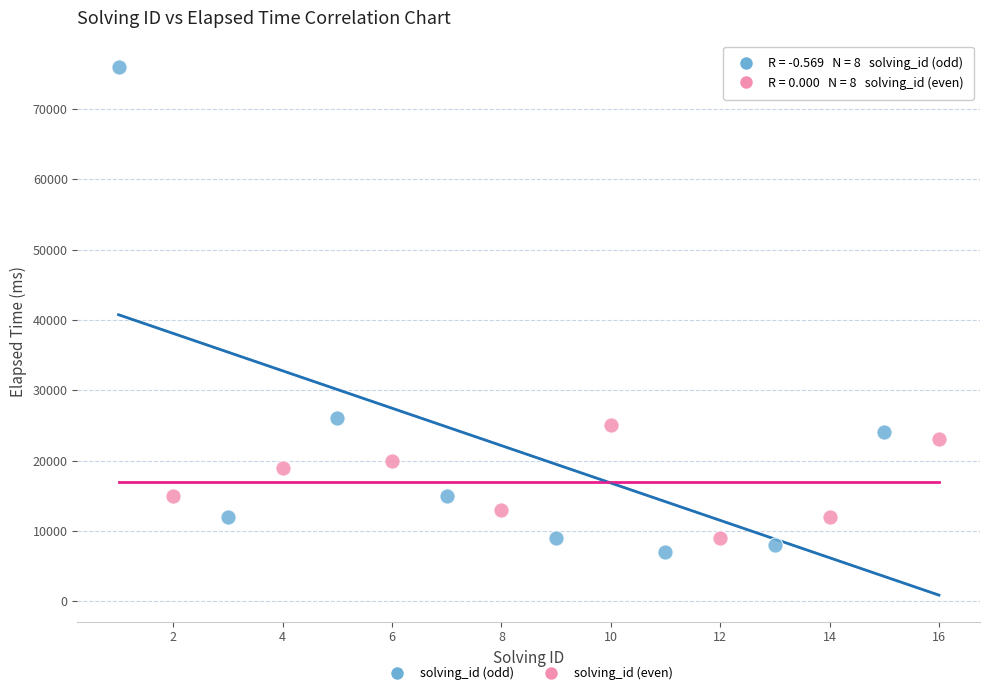

What are all the series names shown in the legend?

solving_id (odd), solving_id (even)